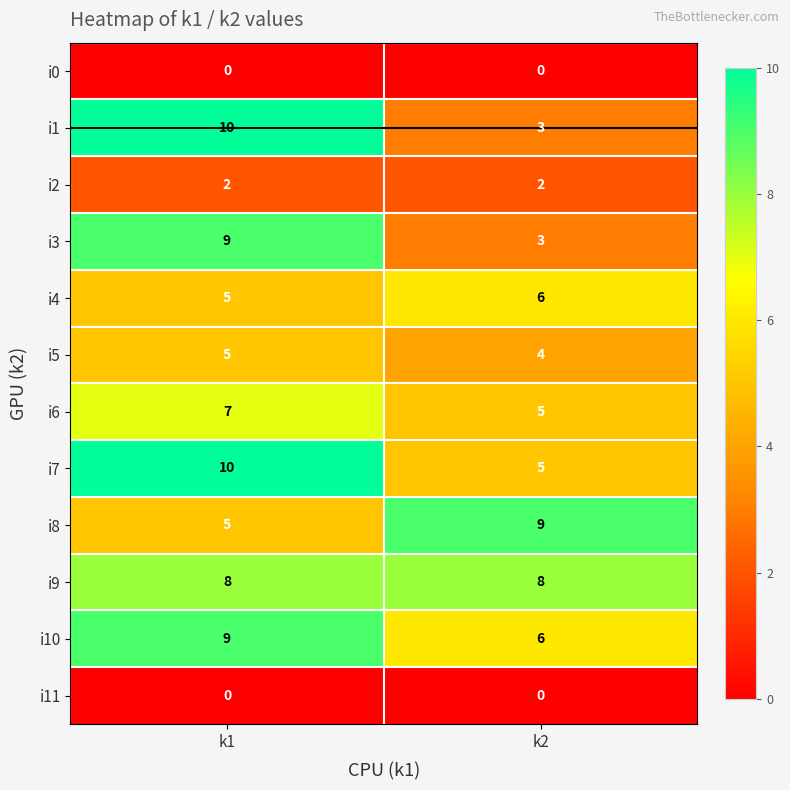

Which series has the widest spread of values?

i1